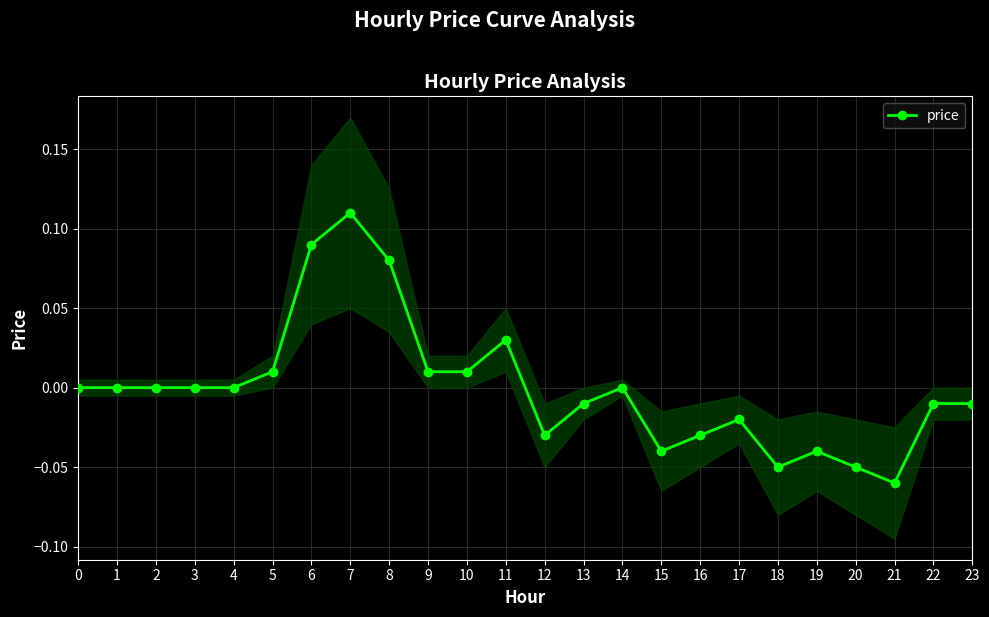

The value at 5 is 0.0. True or false?

False